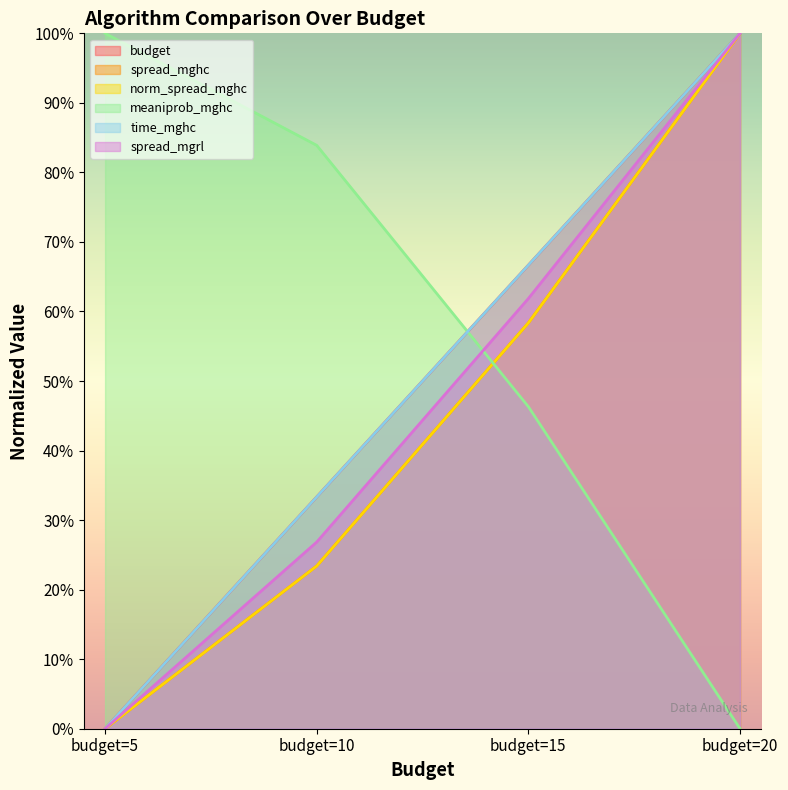

Which series has the widest spread of values?

budget